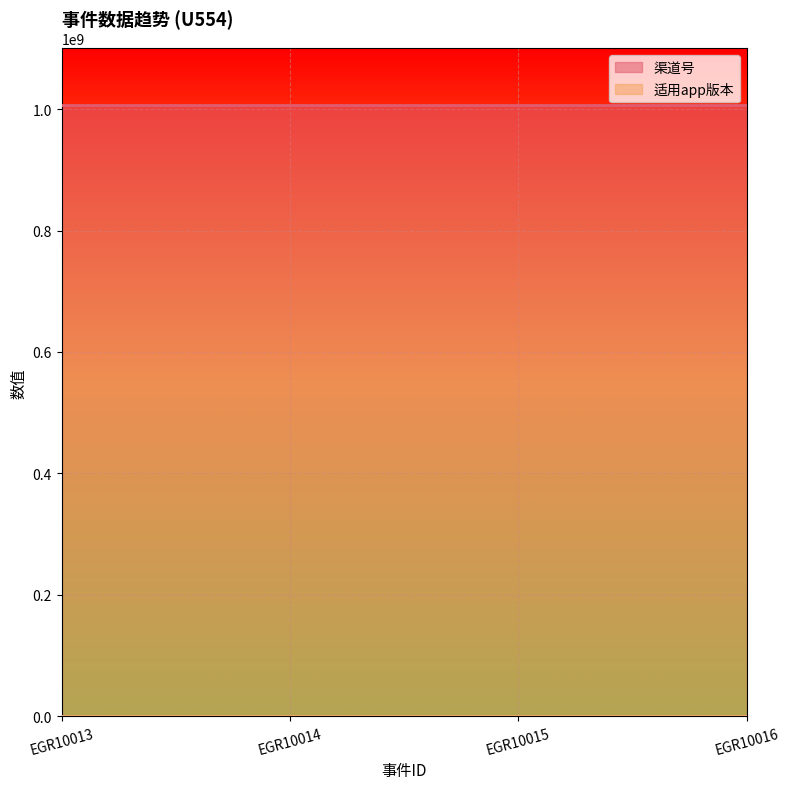

What is the value of the 适用app版本 point at the 4th from the left?

1